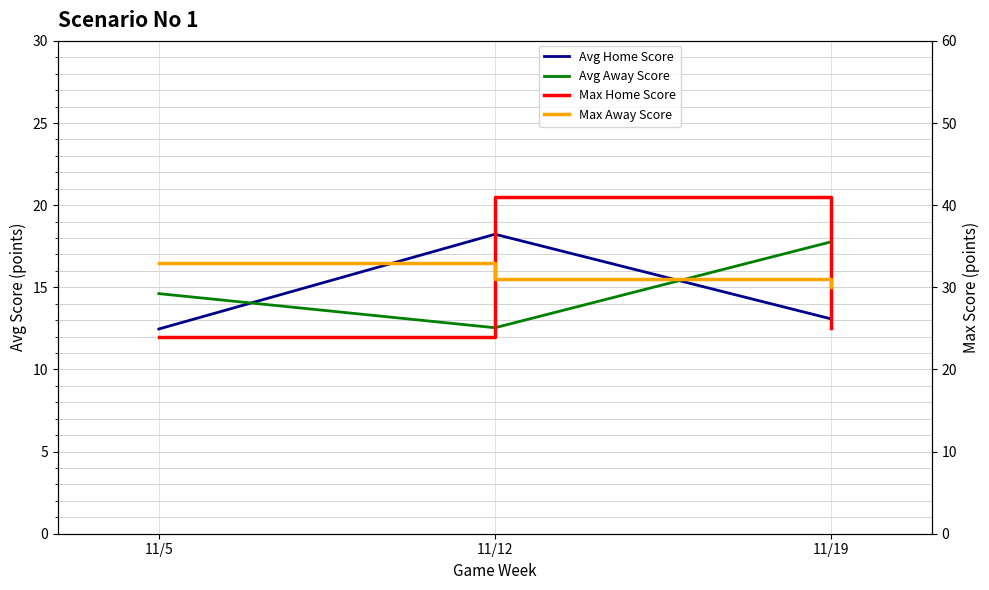

How many data points in Max Away Score are above 31?

1